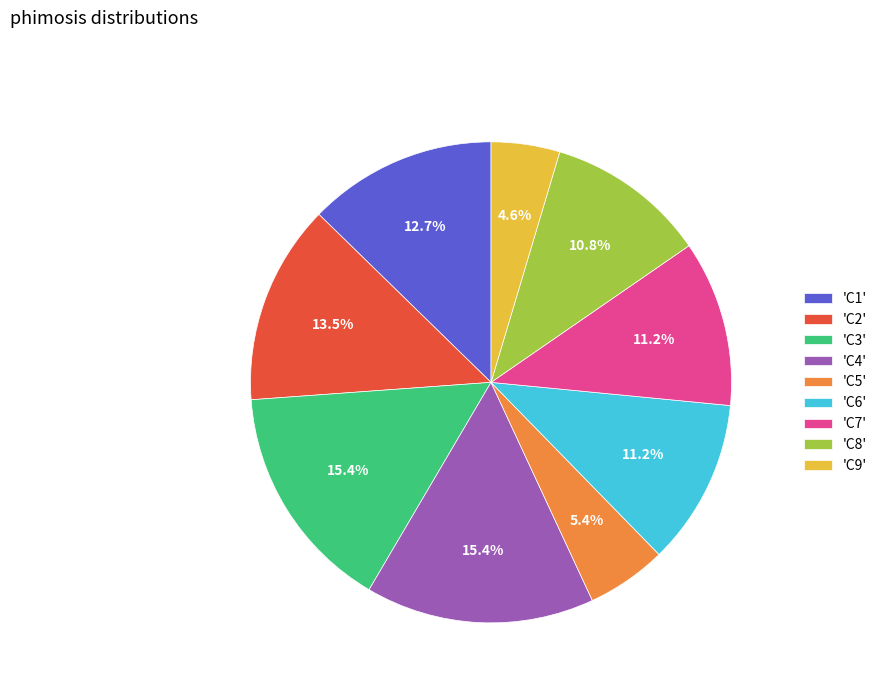

What is the smallest slice in the pie chart?

'C9'